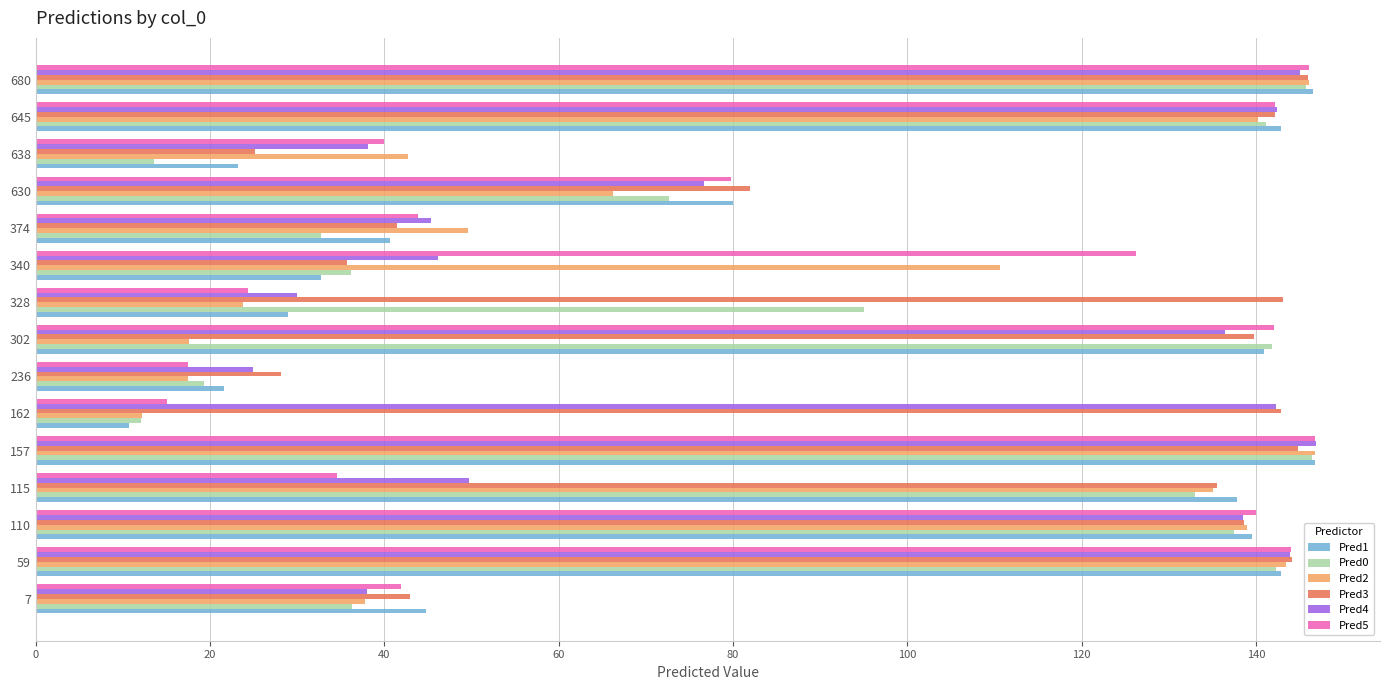

What is the average value of the Pred1 series?

85.3